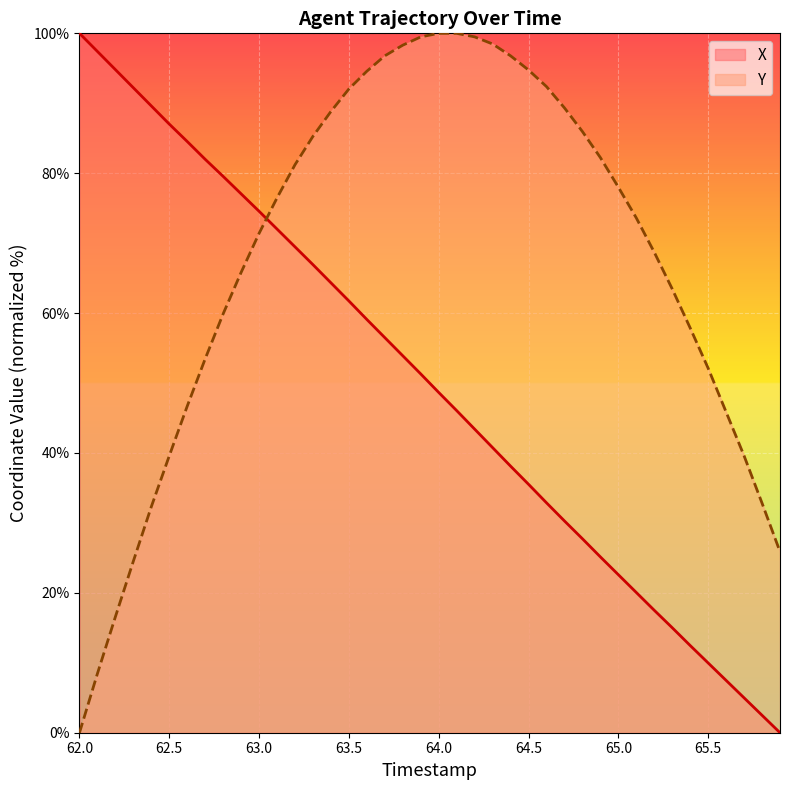

How many intersections are there between Y and X?

1